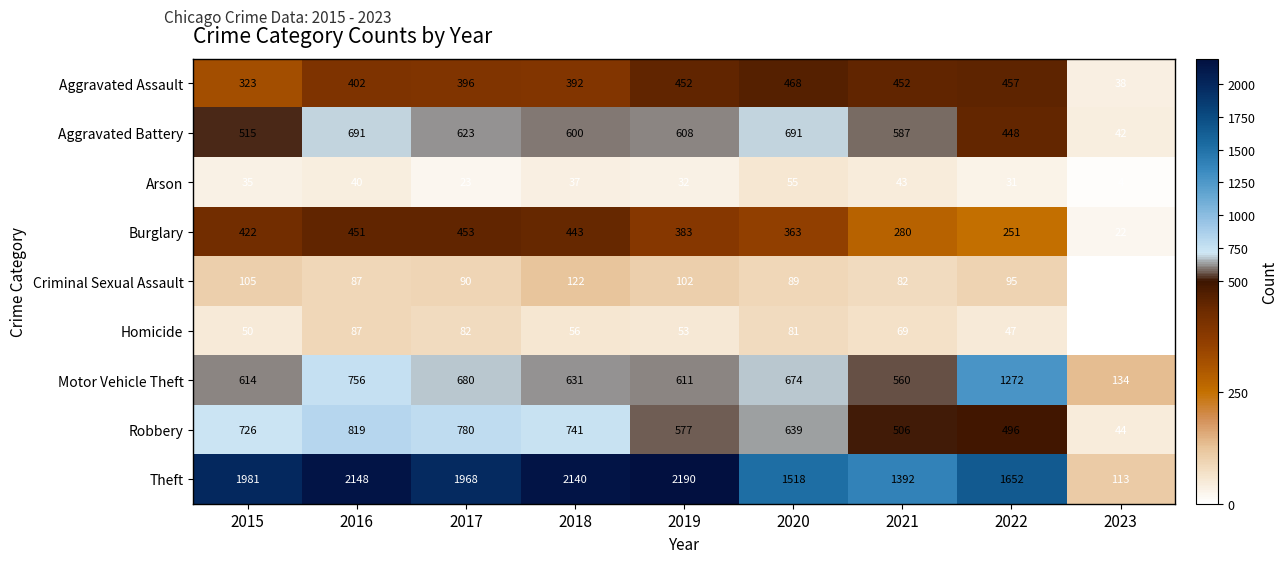

Which series has the largest range (max minus min)?

Theft